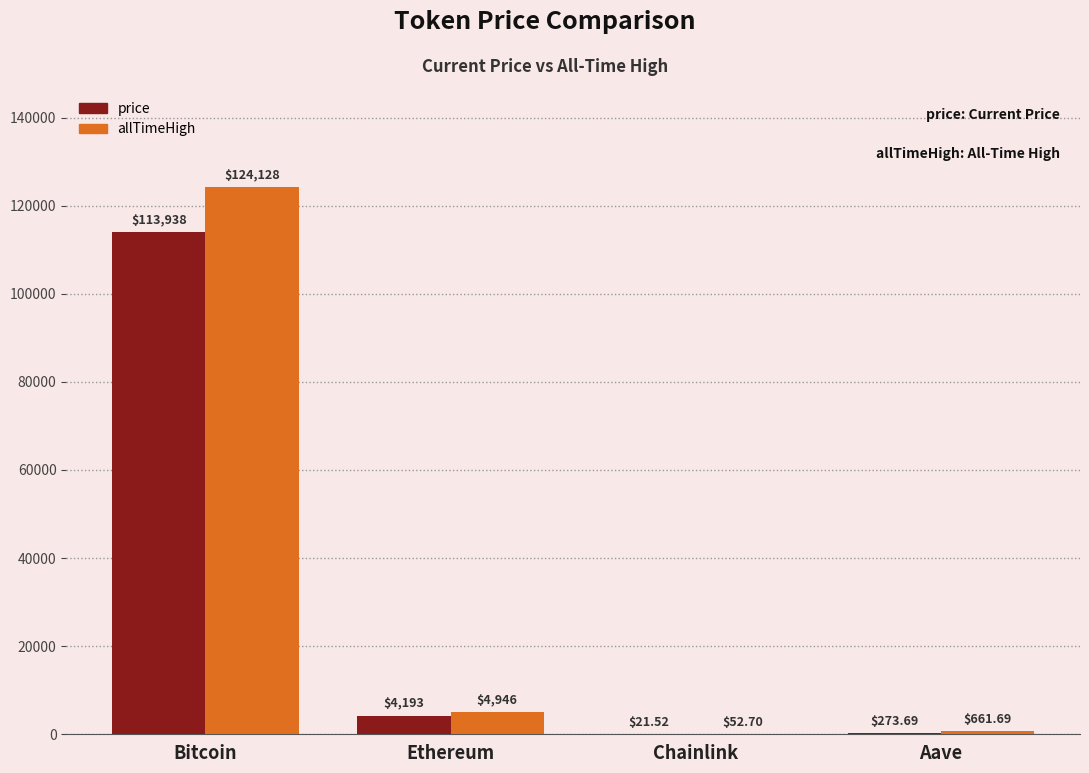

Reading left to right, extract all data points from this chart.

price: 113938.0	4192.7	21.5	273.7
allTimeHigh: 124128.0	4946.1	52.7	661.7